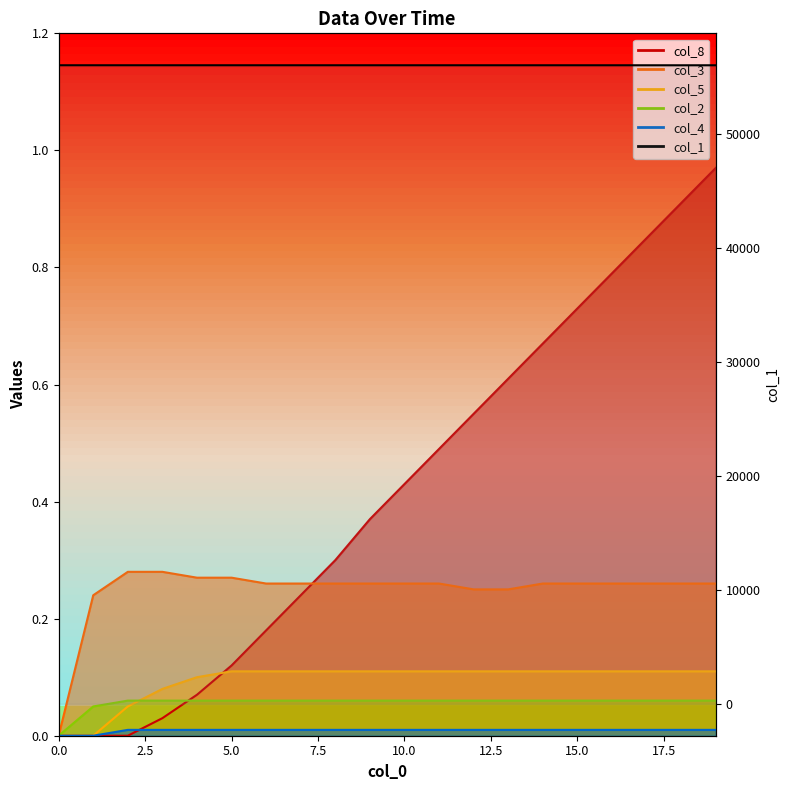

What value does the data have at 14?

56043.9